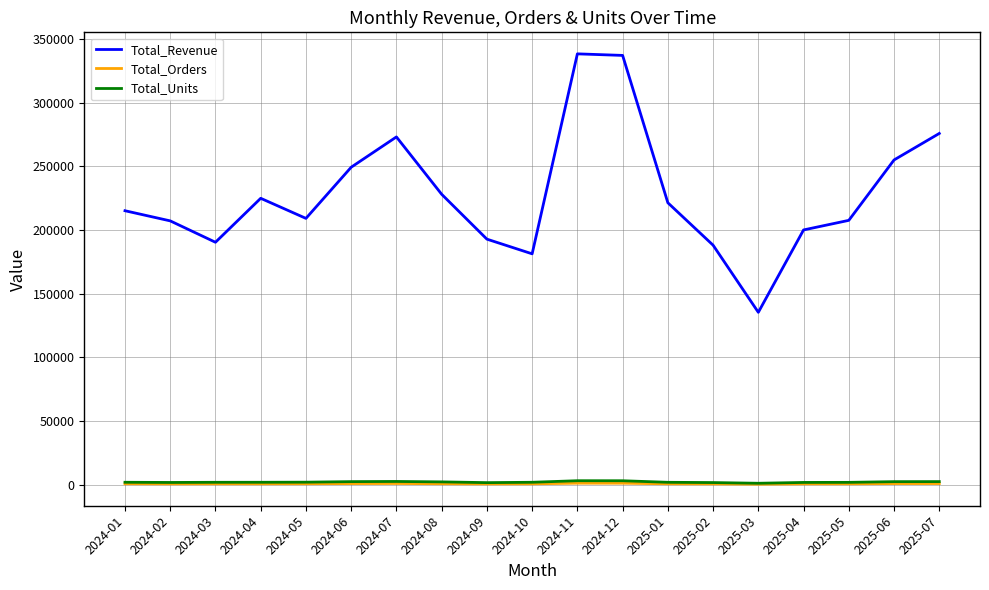

Which category has the lowest value in the Total_Revenue series?

2025-03